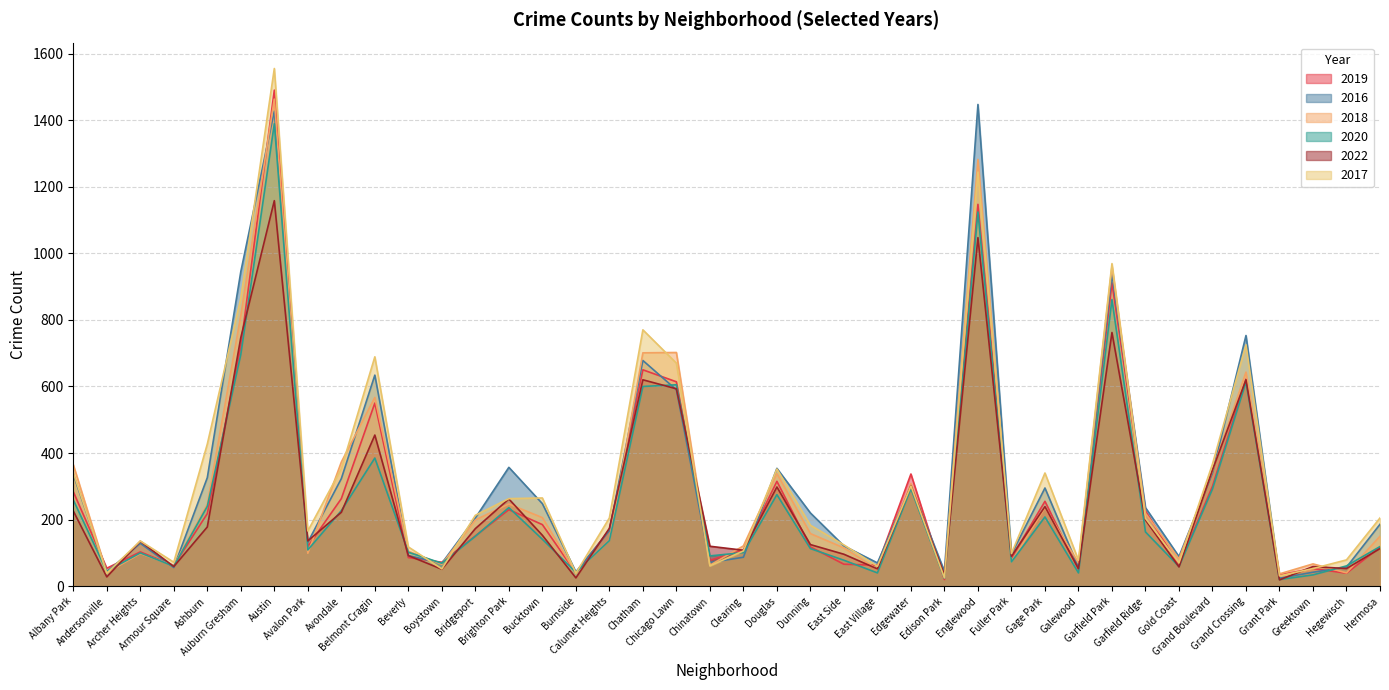

True or false: 2019 has more than 0 points higher than both neighbors.

True